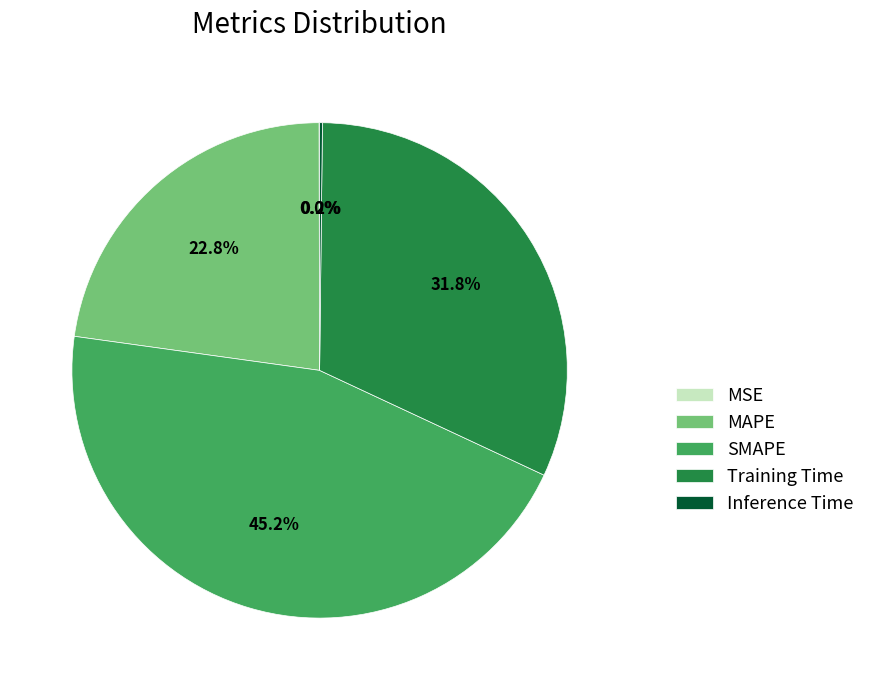

What portion of the pie excludes SMAPE?

54.8%